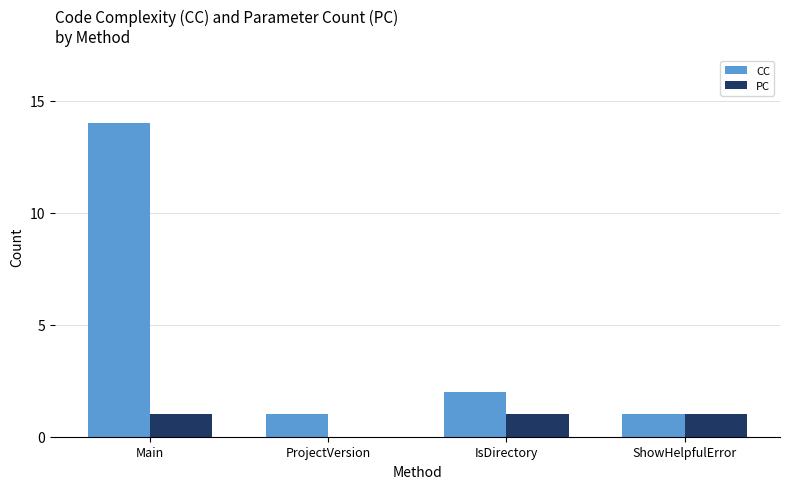

What is the sum of the CC values at ProjectVersion and Main?

15